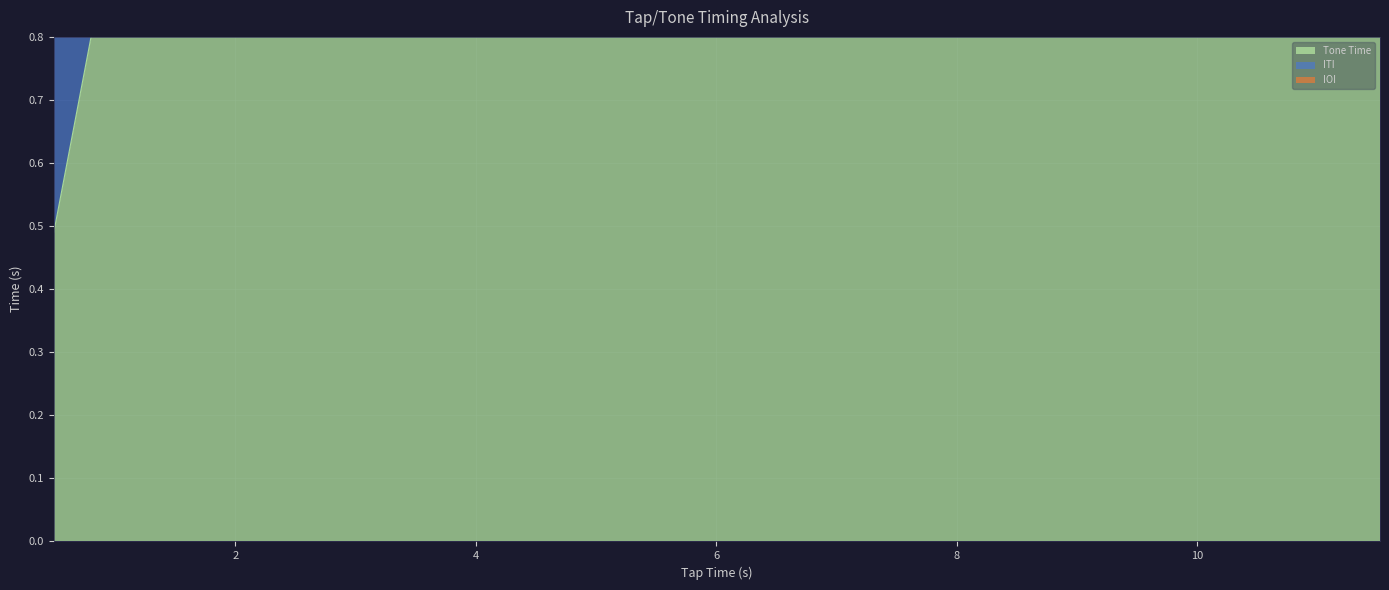

What is the difference between the maximum and minimum values in the ITI series?

0.1